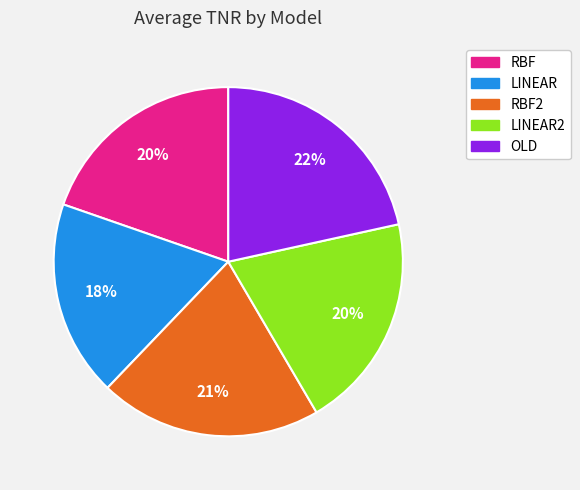

Is there a majority slice in this chart?

No